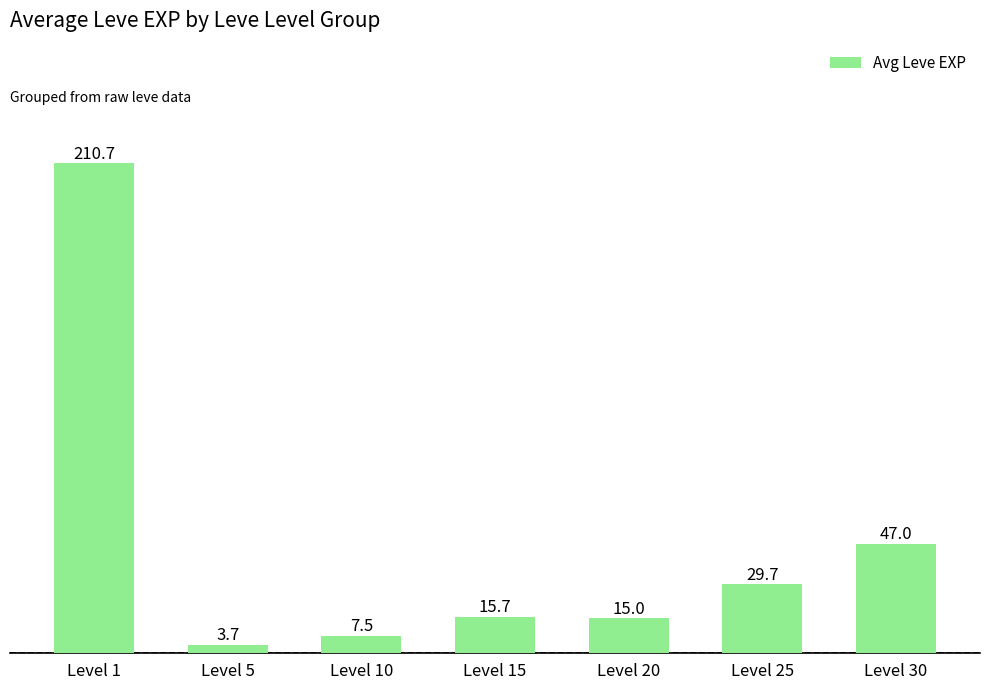

Which label corresponds to the largest value in the chart?

Level 1